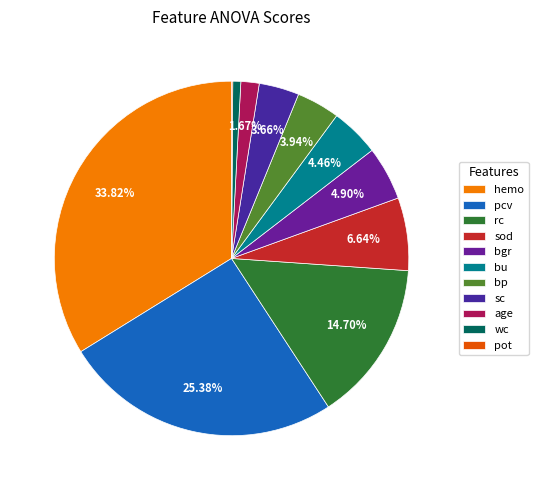

To the nearest percent, what percentage of the pie is wc?

1%